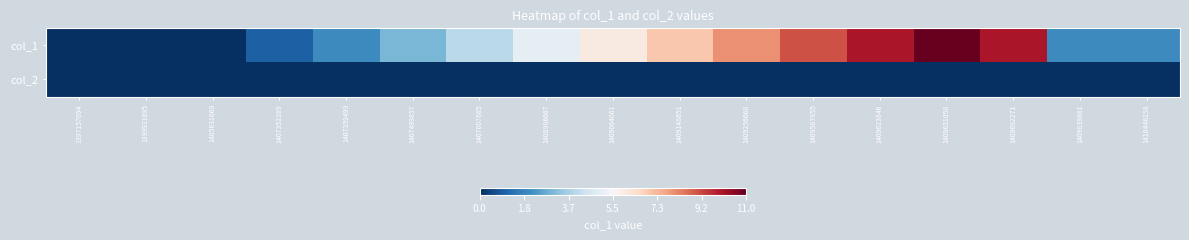

Reading left to right, list all the values displayed in this chart.

col_1: 1397157094=0	1399931095=0	1405631669=0	1407352289=1	1407359499=2	1407499857=3	1407607865=4	1408986667=5	1409064061=6	1409148651=7	1409256668=8	1409587855=9	1409623846=10	1409631058=11	1409692271=10	1409839861=2	1410446158=2
col_2: 1397157094=0	1399931095=0	1405631669=0	1407352289=0	1407359499=0	1407499857=0	1407607865=0	1408986667=0	1409064061=0	1409148651=0	1409256668=0	1409587855=0	1409623846=0	1409631058=0	1409692271=0	1409839861=0	1410446158=0